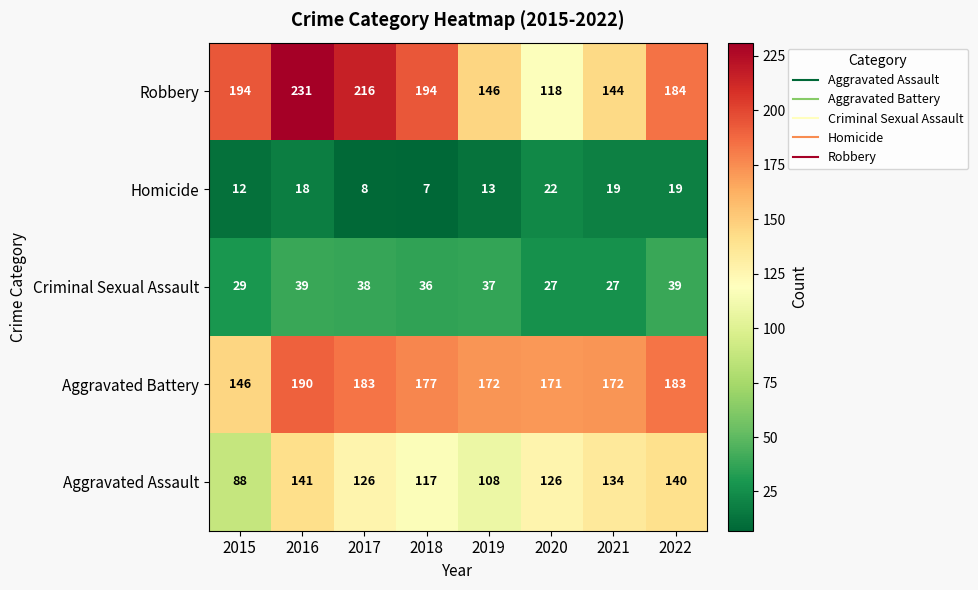

At 2018, list the series in order from smallest to largest.

Homicide, Criminal Sexual Assault, Aggravated Assault, Aggravated Battery, Robbery